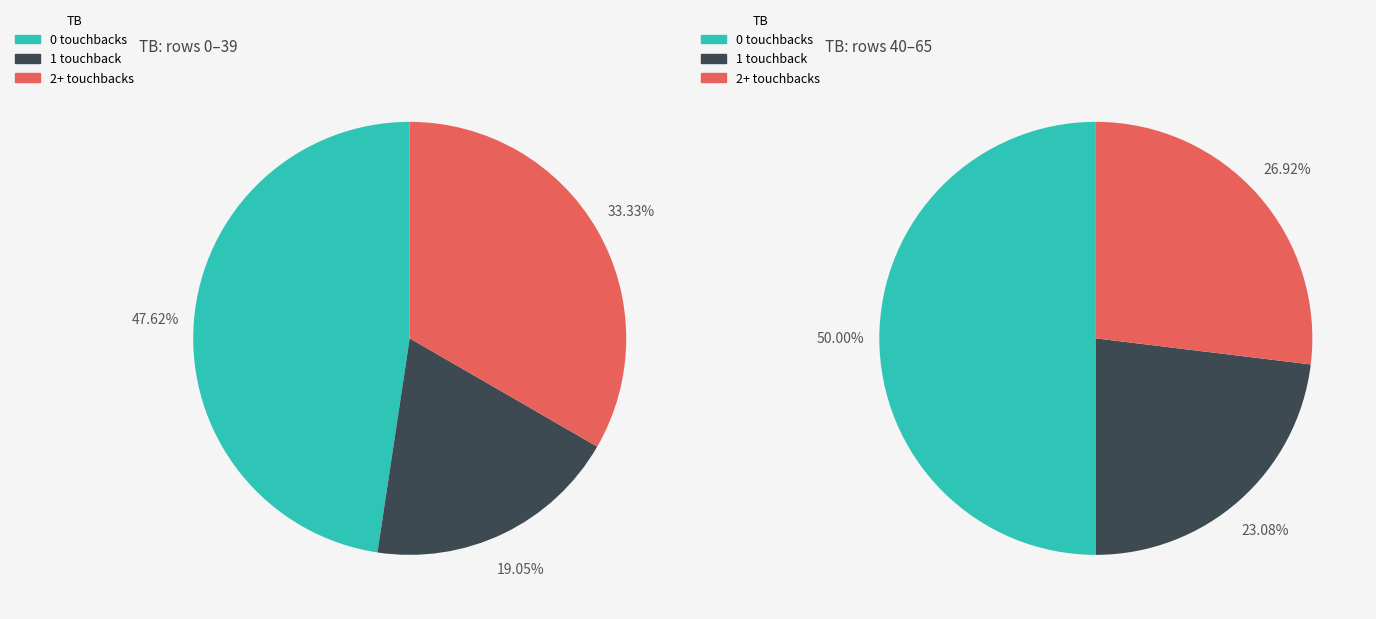

Do 1 and 0 together represent more than half of the pie?

Yes